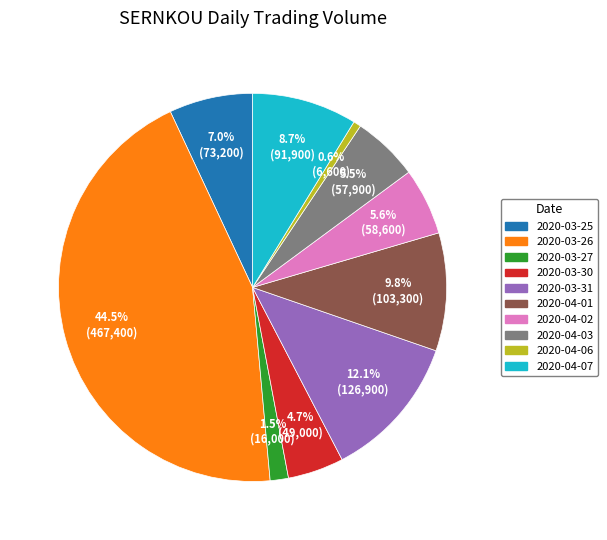

Which has a higher value, 2020-04-03 or 2020-04-01?

2020-04-01